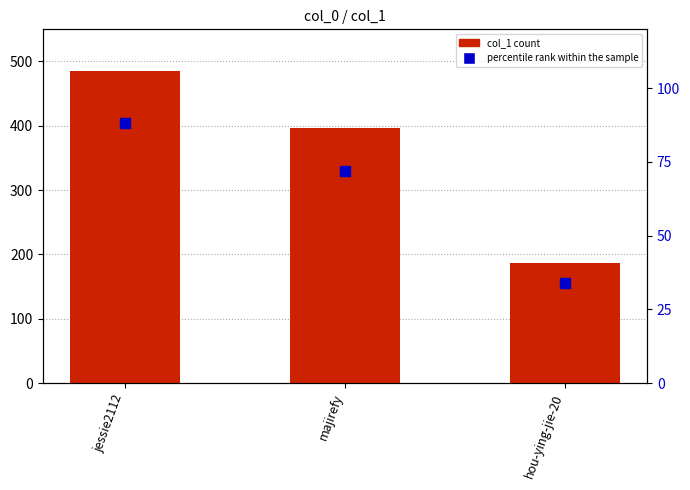

Which series has the largest total across all categories?

col_1